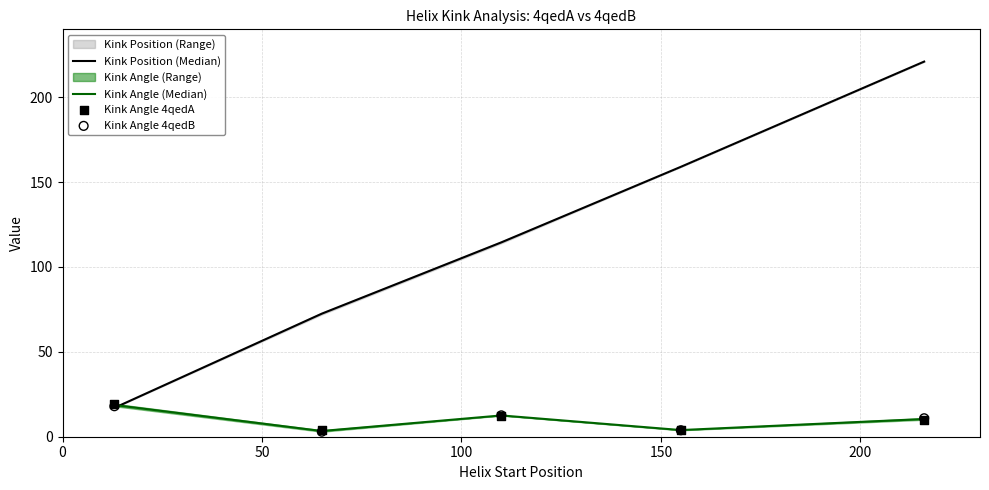

What is the lowest value of the Kink Position (Median) series?

17.0